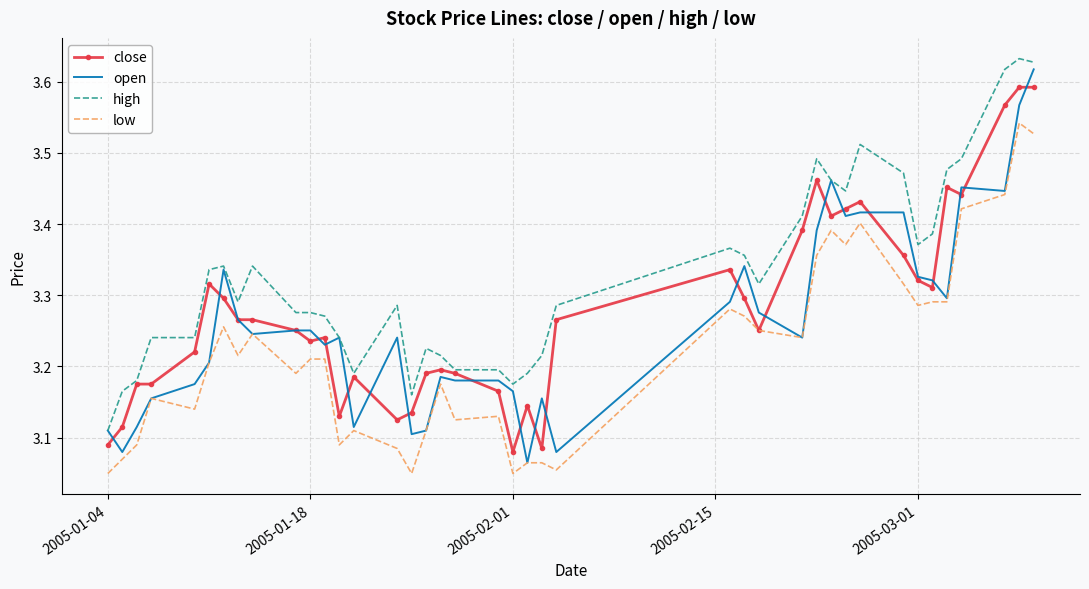

Which series has the largest total across all categories?

high